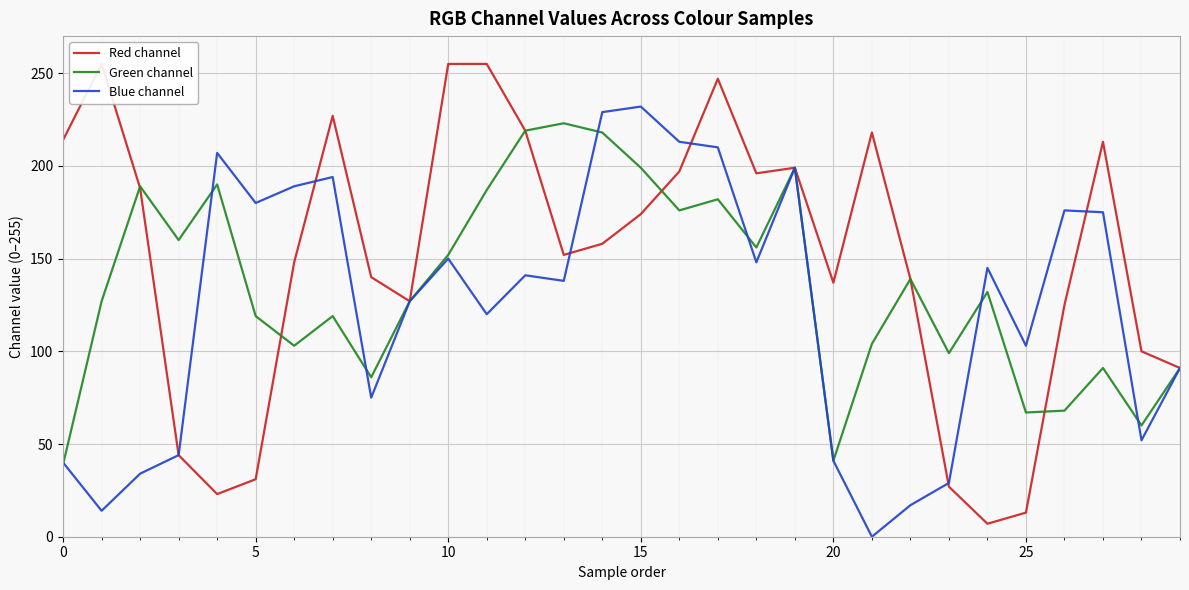

Is the value of Blue channel at 20 greater than the value of Green channel at 25?

No